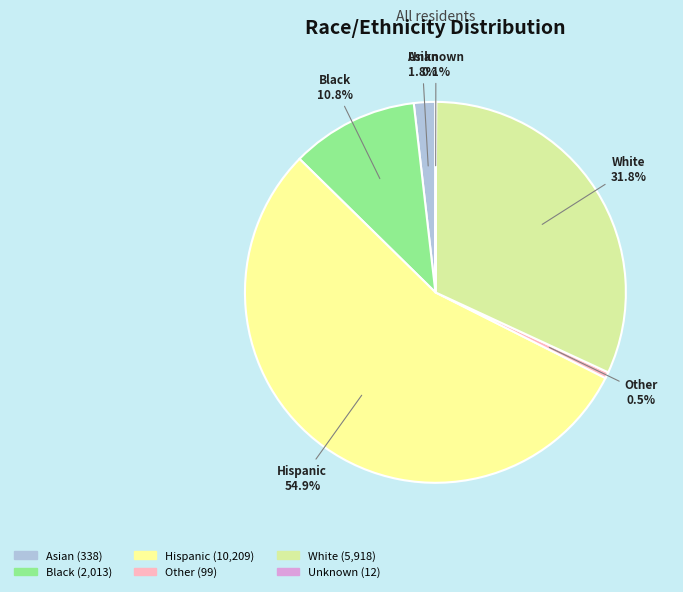

To the nearest percent, what is the difference between the Other and White slice percentages?

31%